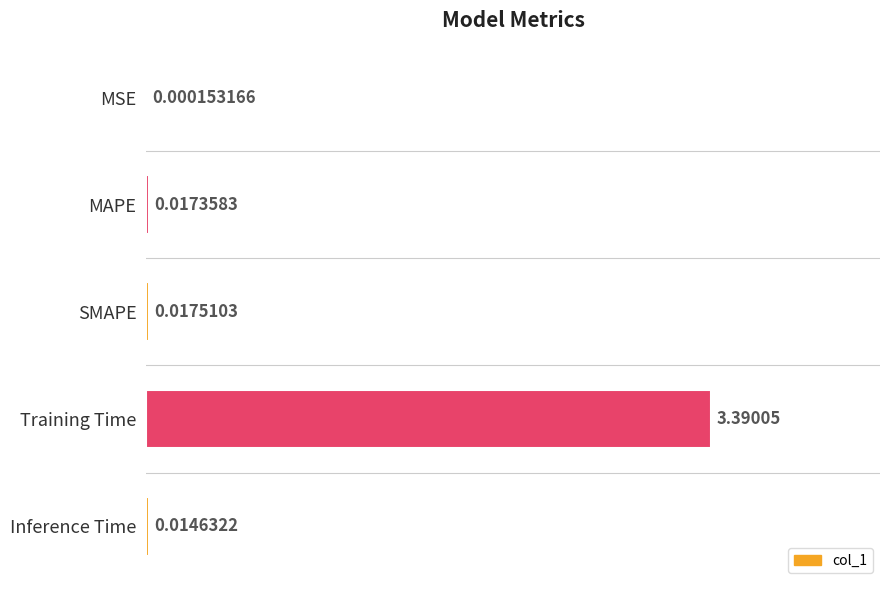

At which category does the chart reach its peak across all series?

Training Time